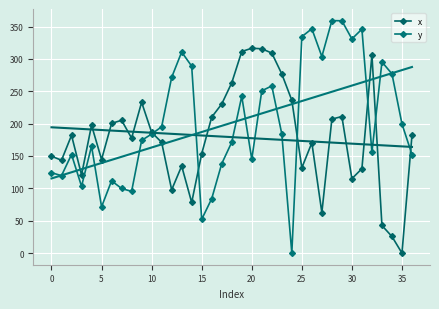

Rank the series by their maximum value, from lowest to highest.

x, y